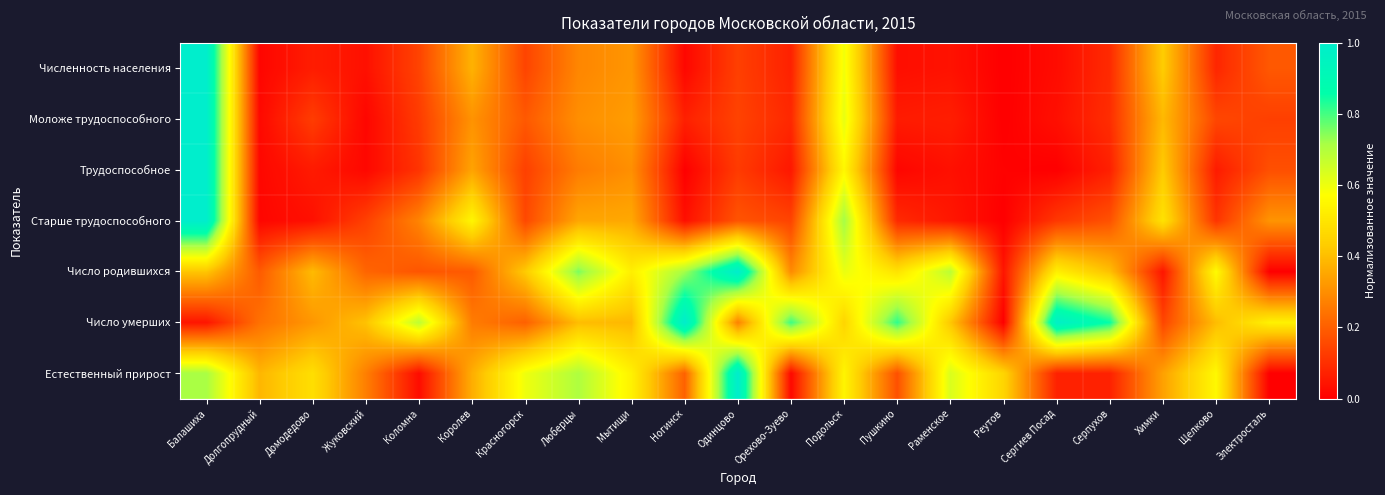

Reading left to right, extract all data points from this chart.

Численность населения: Балашиха=1.0	Долгопрудный=0.0	Домодедово=0.1	Жуковский=0.0	Коломна=0.1	Королев=0.4	Красногорск=0.1	Люберцы=0.3	Мытищи=0.3	Ногинск=0.0	Одинцово=0.1	Орехово-Зуево=0.1	Подольск=0.6	Пушкино=0.0	Раменское=0.0	Реутов=0.0	Сергиев Посад=0.0	Серпухов=0.1	Химки=0.4	Щелково=0.1	Электросталь=0.2
Моложе трудоспособного: Балашиха=1.0	Долгопрудный=0.0	Домодедово=0.1	Жуковский=0.0	Коломна=0.1	Королев=0.3	Красногорск=0.2	Люберцы=0.3	Мытищи=0.3	Ногинск=0.1	Одинцово=0.1	Орехово-Зуево=0.1	Подольск=0.6	Пушкино=0.1	Раменское=0.1	Реутов=0.0	Сергиев Посад=0.0	Серпухов=0.1	Химки=0.4	Щелково=0.1	Электросталь=0.1
Трудоспособное: Балашиха=1.0	Долгопрудный=0.0	Домодедово=0.1	Жуковский=0.0	Коломна=0.1	Королев=0.3	Красногорск=0.1	Люберцы=0.3	Мытищи=0.3	Ногинск=0.0	Одинцово=0.1	Орехово-Зуево=0.1	Подольск=0.6	Пушкино=0.0	Раменское=0.0	Реутов=0.0	Сергиев Посад=0.0	Серпухов=0.1	Химки=0.4	Щелково=0.1	Электросталь=0.2
Старше трудоспособного: Балашиха=1.0	Долгопрудный=0.0	Домодедово=0.0	Жуковский=0.1	Коломна=0.3	Королев=0.5	Красногорск=0.2	Люберцы=0.4	Мытищи=0.4	Ногинск=0.0	Одинцово=0.2	Орехово-Зуево=0.1	Подольск=0.7	Пушкино=0.1	Раменское=0.0	Реутов=0.0	Сергиев Посад=0.1	Серпухов=0.2	Химки=0.5	Щелково=0.1	Электросталь=0.3
Число родившихся: Балашиха=0.4	Долгопрудный=0.2	Домодедово=0.4	Жуковский=0.2	Коломна=0.2	Королев=0.2	Красногорск=0.4	Люберцы=0.8	Мытищи=0.5	Ногинск=0.7	Одинцово=1.0	Орехово-Зуево=0.3	Подольск=0.6	Пушкино=0.5	Раменское=0.7	Реутов=0.0	Сергиев Посад=0.5	Серпухов=0.4	Химки=0.0	Щелково=0.6	Электросталь=0.0
Число умерших: Балашиха=0.0	Долгопрудный=0.2	Домодедово=0.3	Жуковский=0.4	Коломна=0.7	Королев=0.3	Красногорск=0.2	Люберцы=0.4	Мытищи=0.4	Ногинск=1.0	Одинцово=0.3	Орехово-Зуево=0.8	Подольск=0.5	Пушкино=0.8	Раменское=0.4	Реутов=0.0	Сергиев Посад=1.0	Серпухов=0.9	Химки=0.1	Щелково=0.4	Электросталь=0.5
Естественный прирост: Балашиха=0.7	Долгопрудный=0.4	Домодедово=0.5	Жуковский=0.3	Коломна=0.0	Королев=0.4	Красногорск=0.6	Люберцы=0.7	Мытищи=0.5	Ногинск=0.2	Одинцово=1.0	Орехово-Зуево=0.0	Подольск=0.5	Пушкино=0.2	Раменское=0.6	Реутов=0.5	Сергиев Посад=0.1	Серпухов=0.1	Химки=0.3	Щелково=0.6	Электросталь=0.0